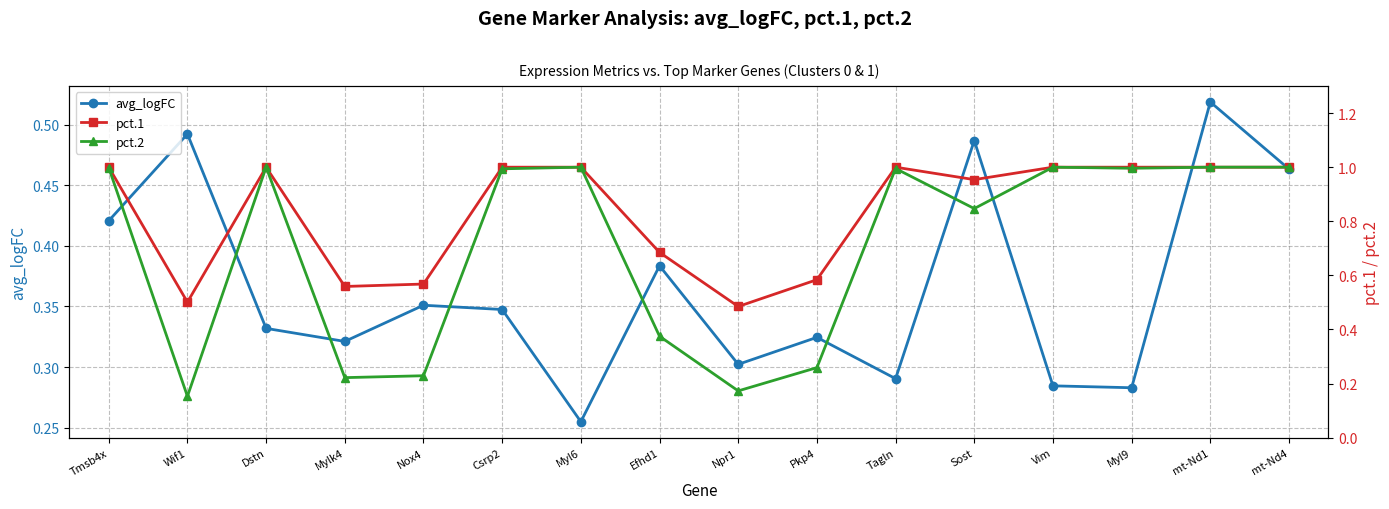

The value of pct.1 at Vim is 0.4. True or false?

False